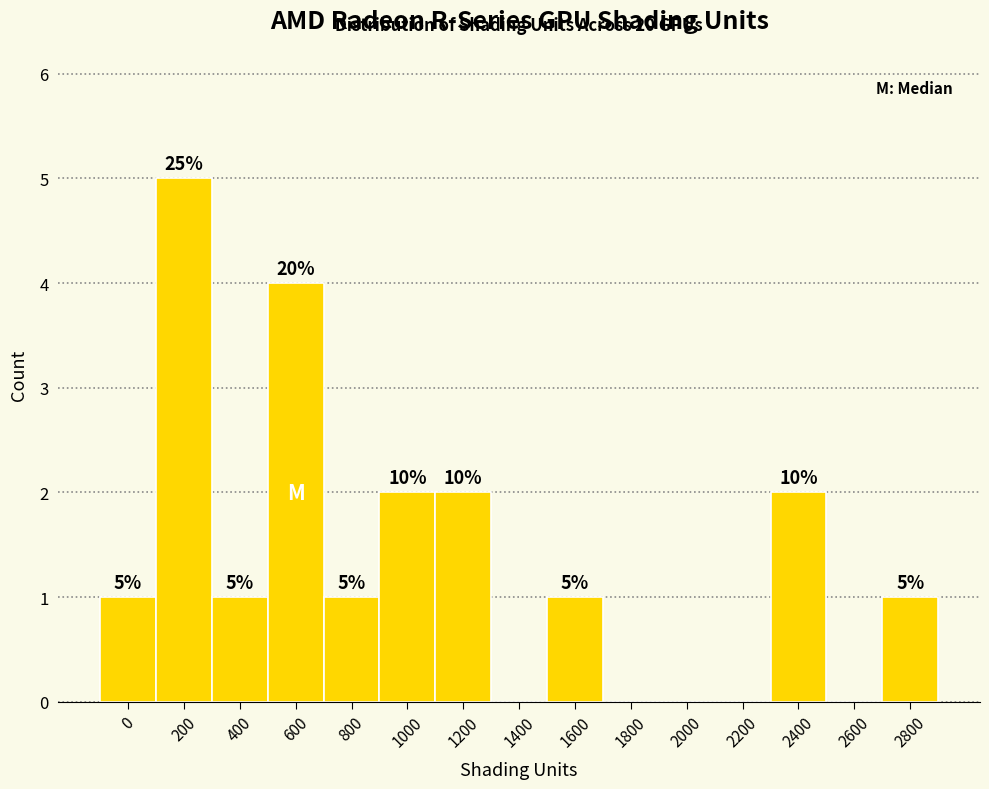

Reading left to right, list all the values displayed in this chart.

0=1	200=5	400=1	600=4	800=1	1000=2	1200=2	1400=0	1600=1	1800=0	2000=0	2200=0	2400=2	2600=0	2800=1